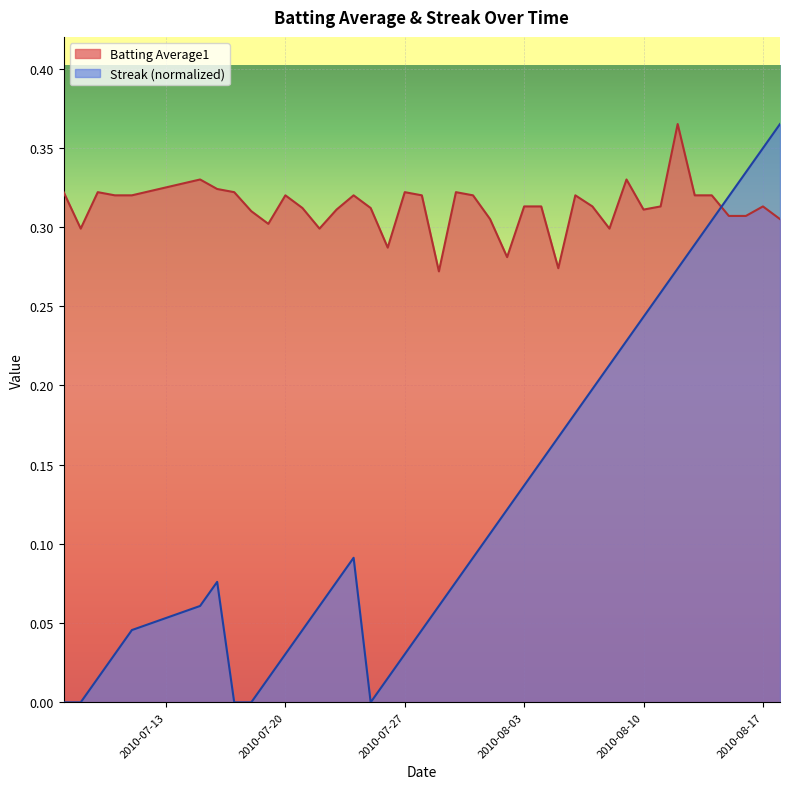

List the series in order of their overall mean, highest first.

Batting Average1, Streak (normalized)